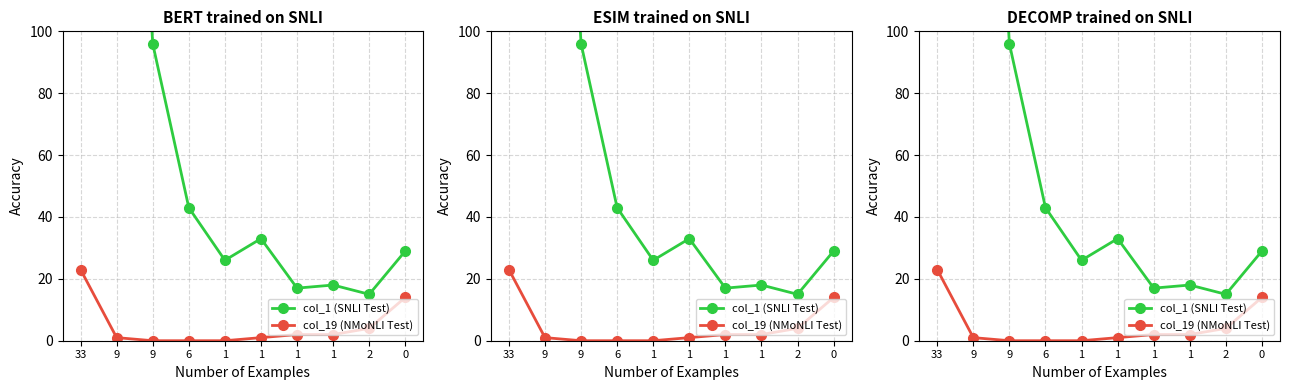

Rank the series at 9 from lowest to highest value.

col_19 (NMoNLI Test), col_1 (SNLI Test)